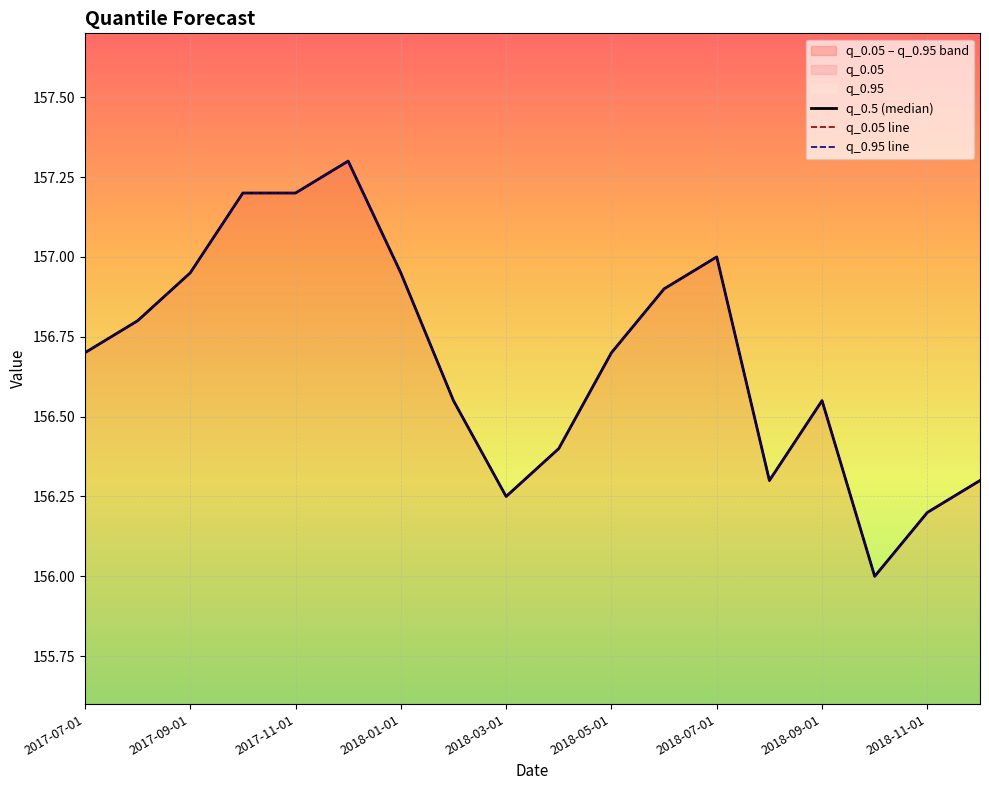

List the series in order of their peak value, highest first.

q_0.5 (median), q_0.05 line, q_0.95 line